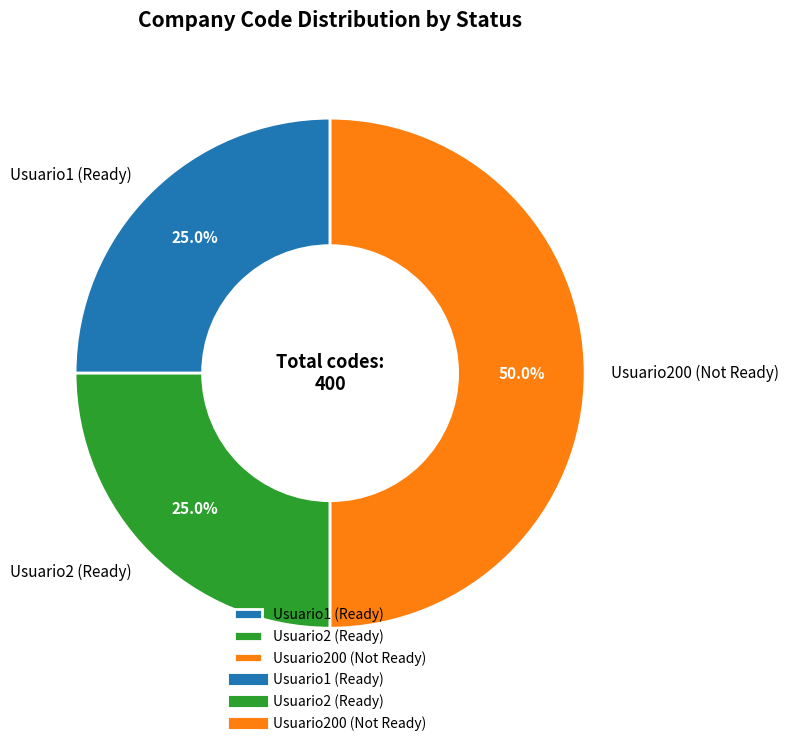

Is Usuario1 (Ready) the majority of the pie?

No